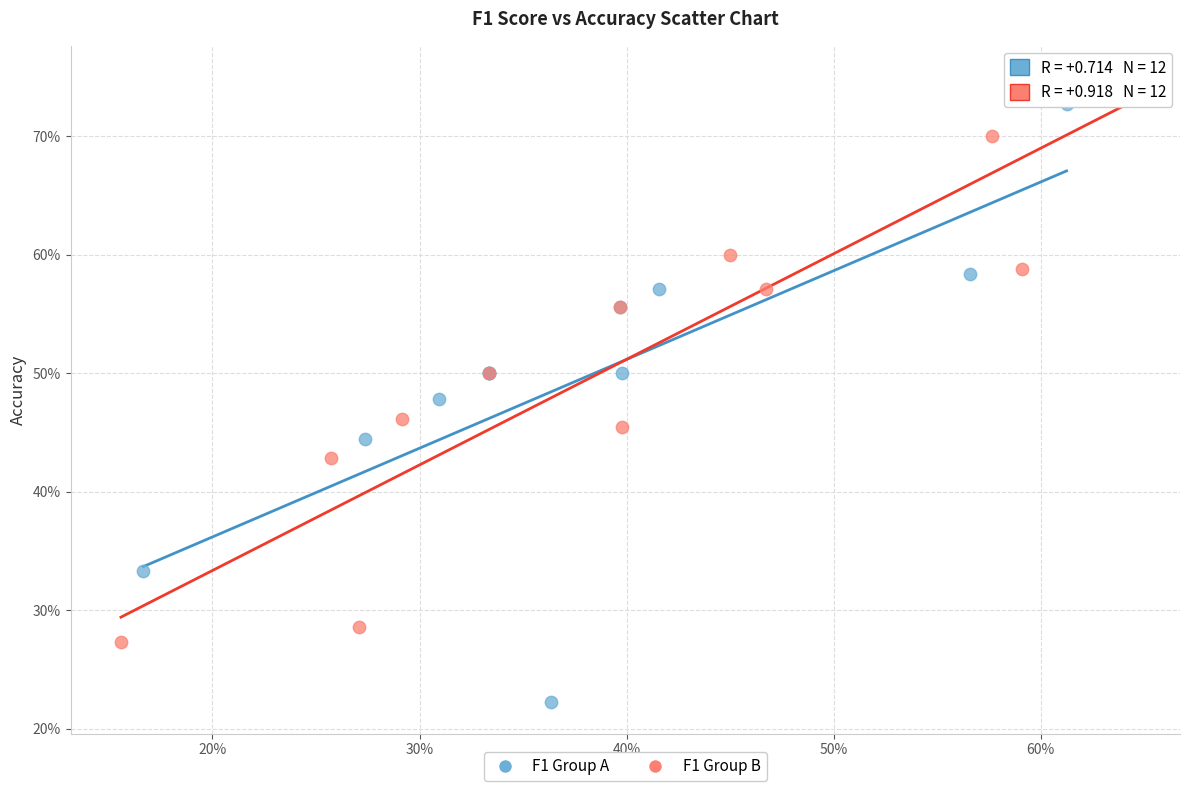

Which series contains the lowest Y value?

F1 Group A